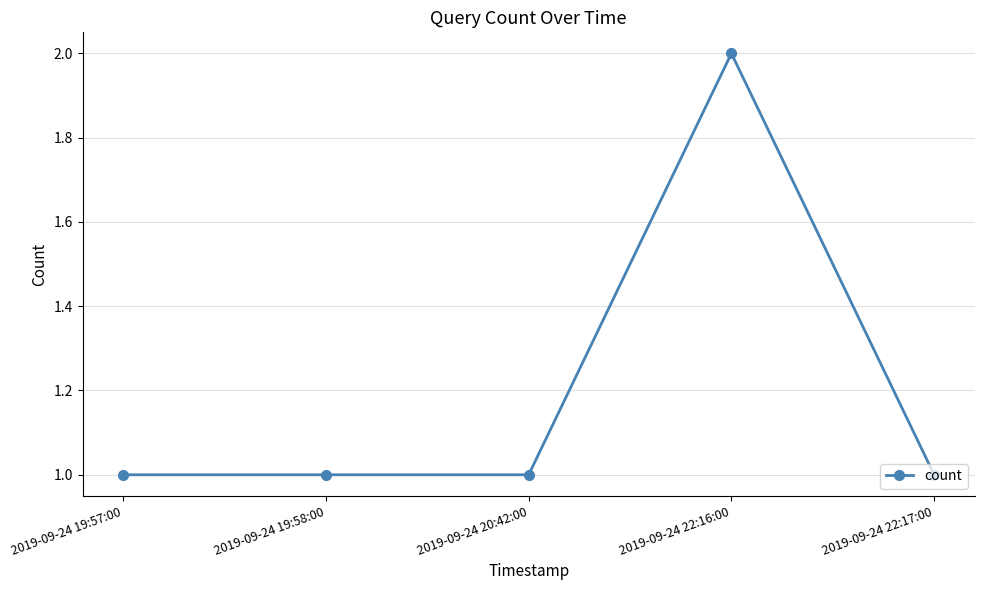

What position from the right is 2019-09-24 22:17:00?

1